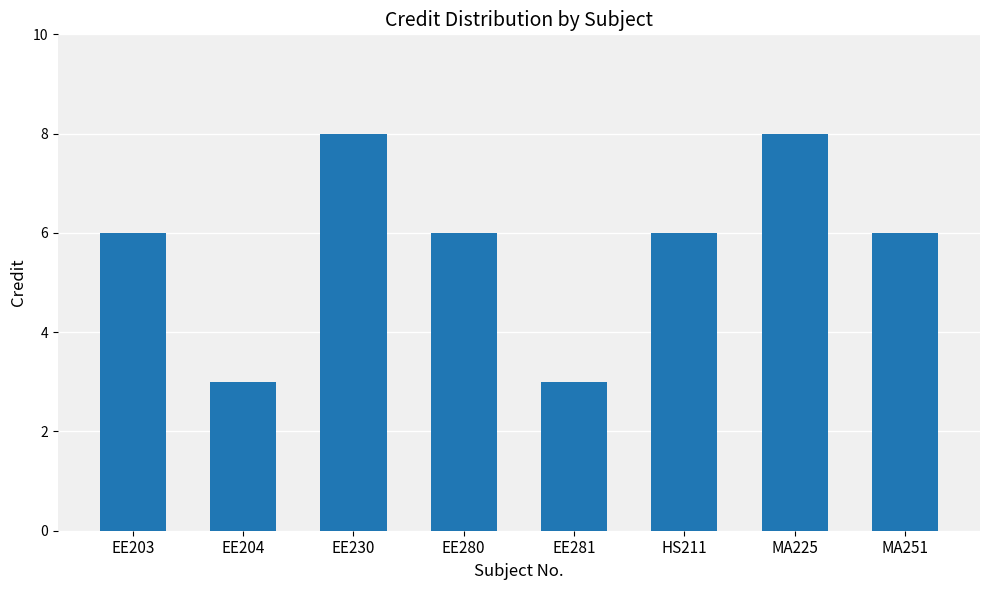

Reading left to right, list all the values displayed in this chart.

6	3	8	6	3	6	8	6